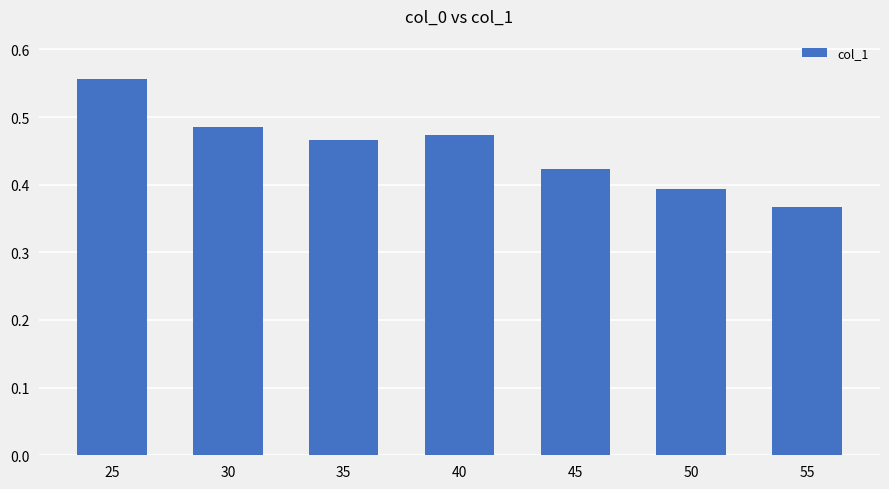

Rank the categories by value from highest to lowest.

25, 30, 40, 35, 45, 50, 55